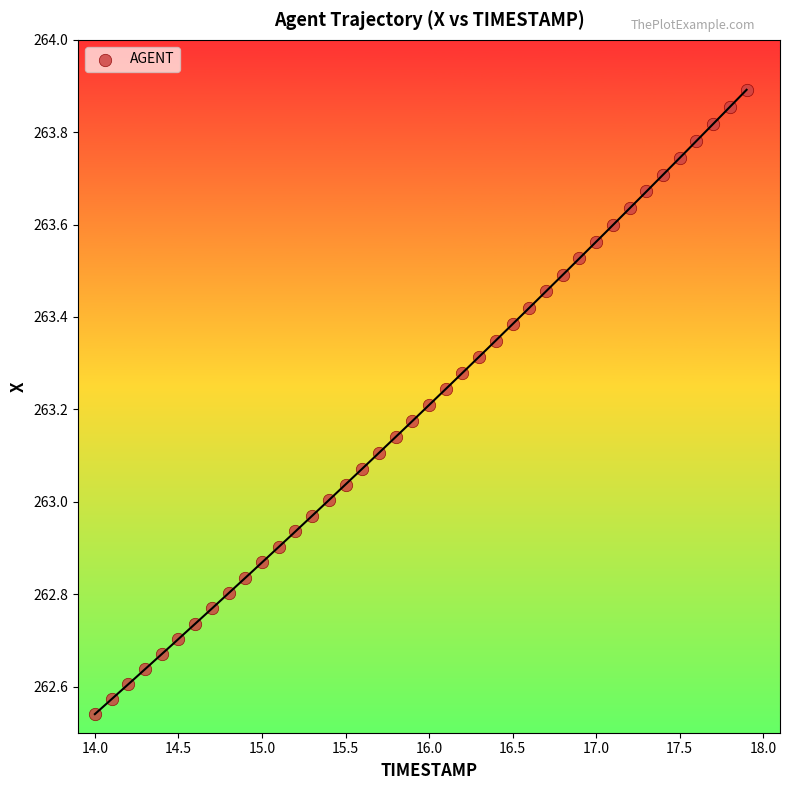

What is the range of Y values (max minus min)?

1.4